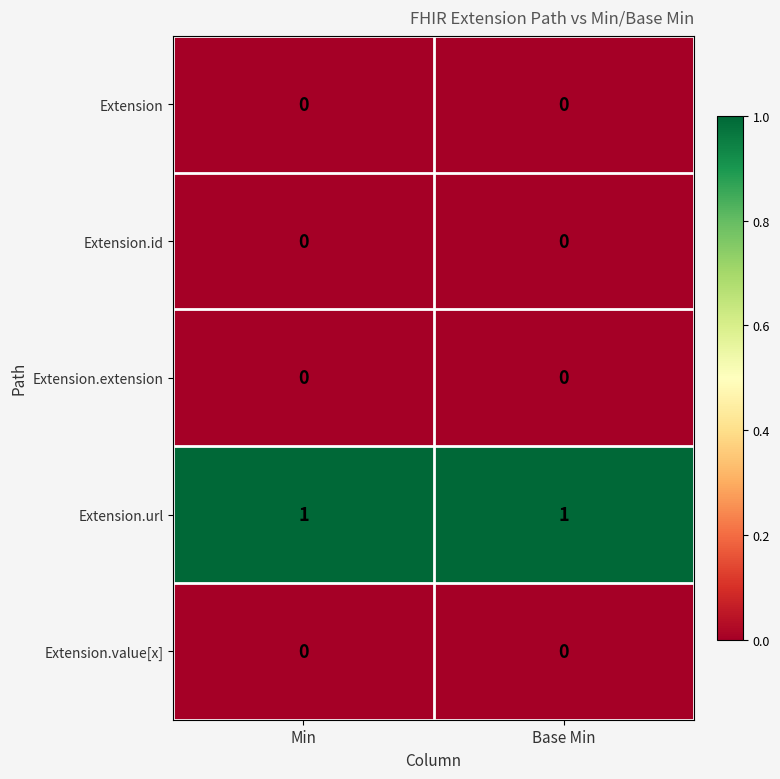

Which series has the largest total across all categories?

Extension.url